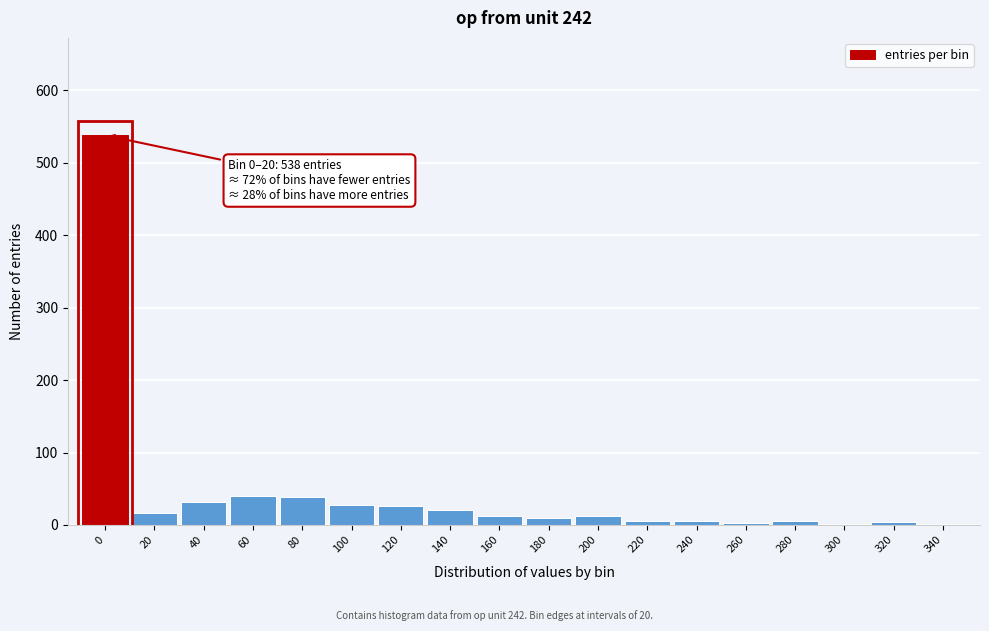

What is the sum of all values?

795